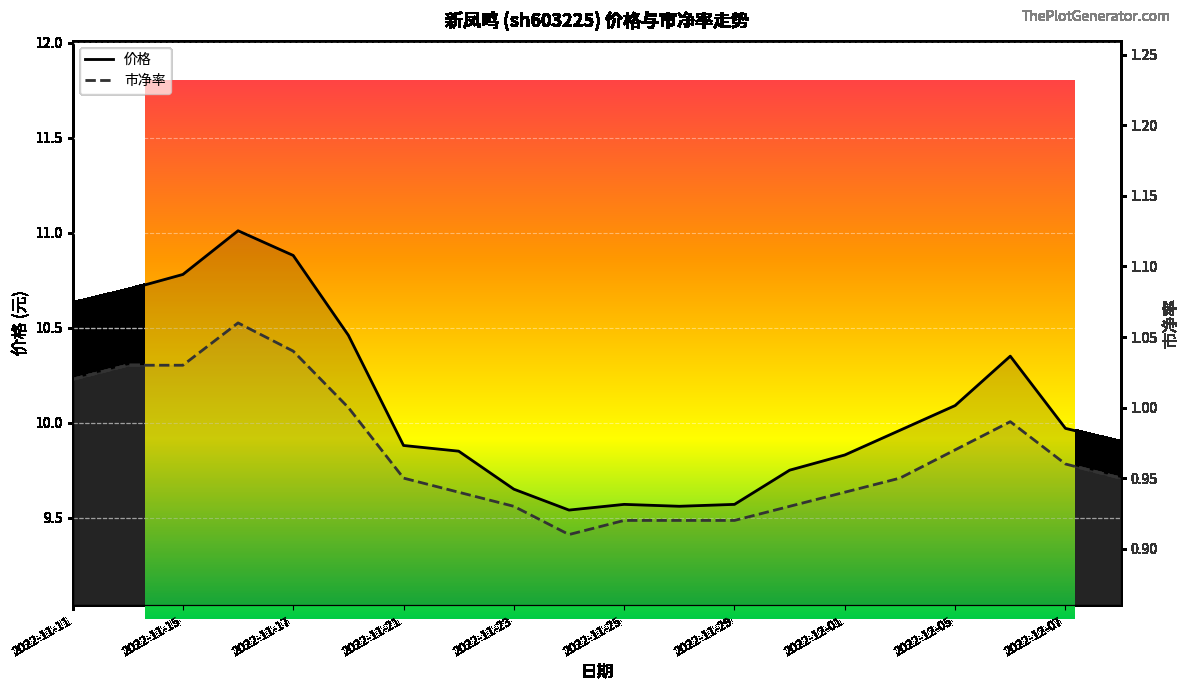

Reading right to left, what are all the values shown in this chart?

价格: 2022-12-08=9.9	2022-12-07=10.0	2022-12-06=10.3	2022-12-05=10.1	2022-12-02=10.0	2022-12-01=9.8	2022-11-30=9.8	2022-11-29=9.6	2022-11-28=9.6	2022-11-25=9.6	2022-11-24=9.5	2022-11-23=9.7	2022-11-22=9.8	2022-11-21=9.9	2022-11-18=10.5	2022-11-17=10.9	2022-11-16=11.0	2022-11-15=10.8	2022-11-14=10.7	2022-11-11=10.6
市净率: 2022-12-08=0.9	2022-12-07=1.0	2022-12-06=1.0	2022-12-05=1.0	2022-12-02=0.9	2022-12-01=0.9	2022-11-30=0.9	2022-11-29=0.9	2022-11-28=0.9	2022-11-25=0.9	2022-11-24=0.9	2022-11-23=0.9	2022-11-22=0.9	2022-11-21=0.9	2022-11-18=1.0	2022-11-17=1.0	2022-11-16=1.1	2022-11-15=1.0	2022-11-14=1.0	2022-11-11=1.0